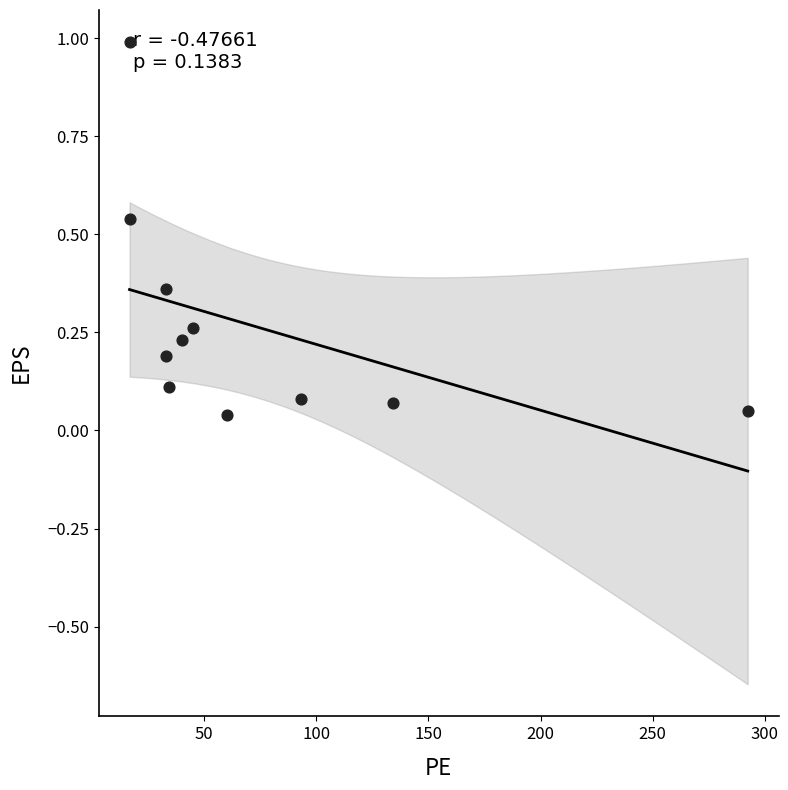

What is the average X value?

72.6